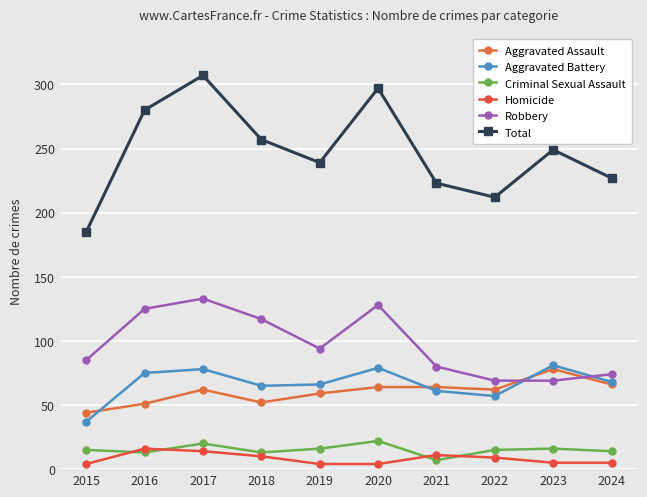

What are all the series names shown in the legend?

Aggravated Assault, Aggravated Battery, Criminal Sexual Assault, Homicide, Robbery, Total